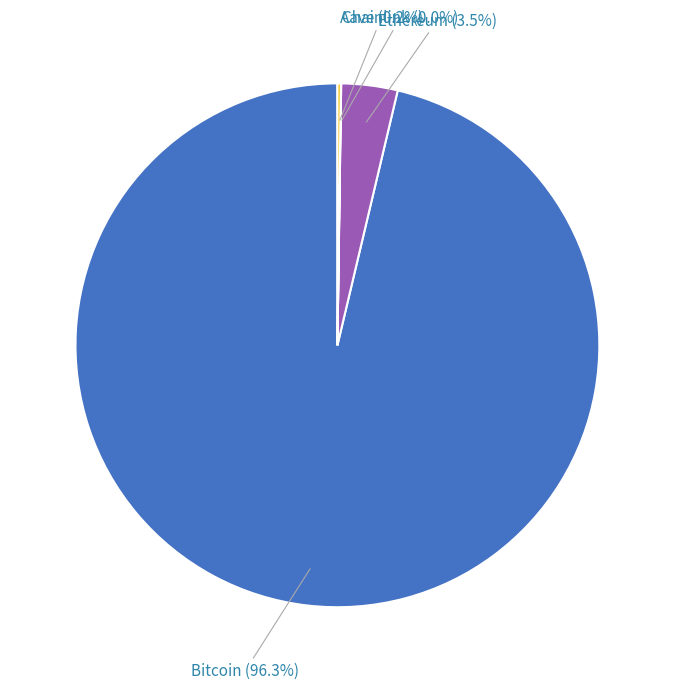

Is there any slice that represents more than half of the pie?

Yes